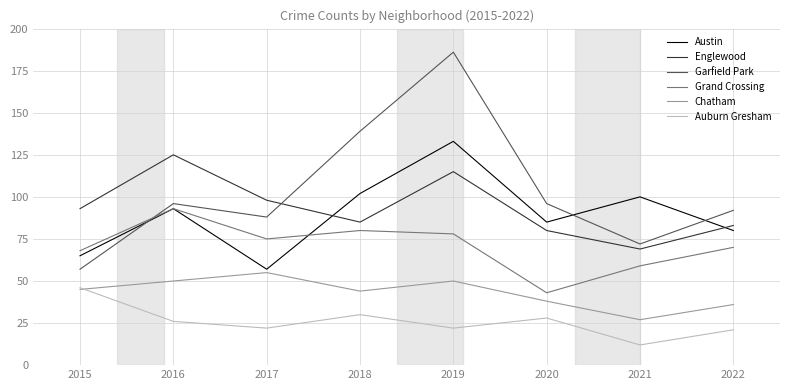

Where is Austin nearest to the value 95?

2016